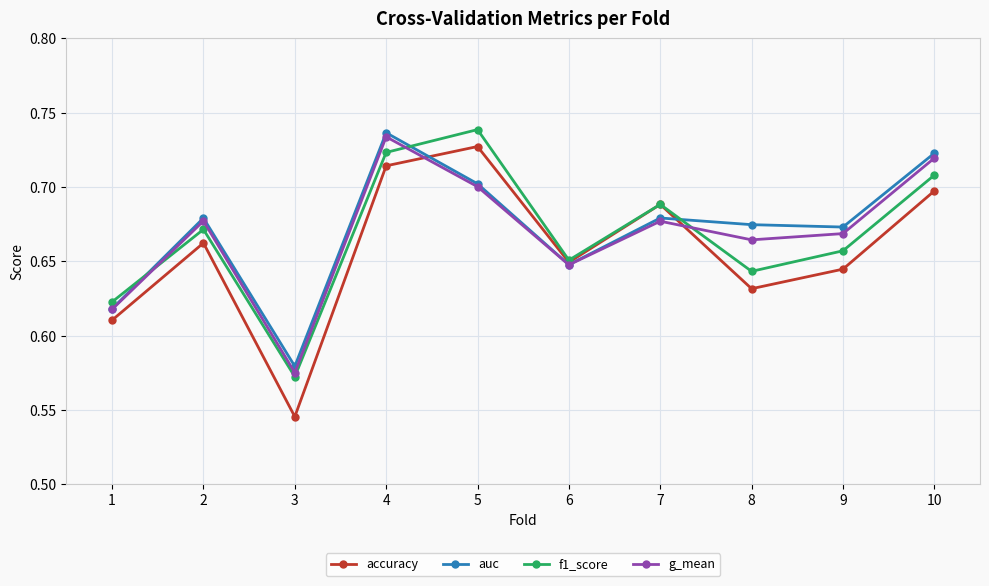

At which category is the sum across all series the highest?

4